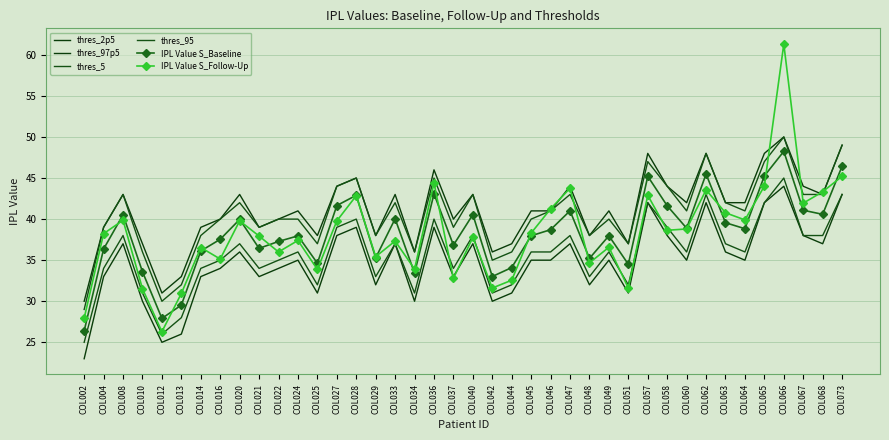

True or false: thres_5 has a value of 36.0 at COL024.

True